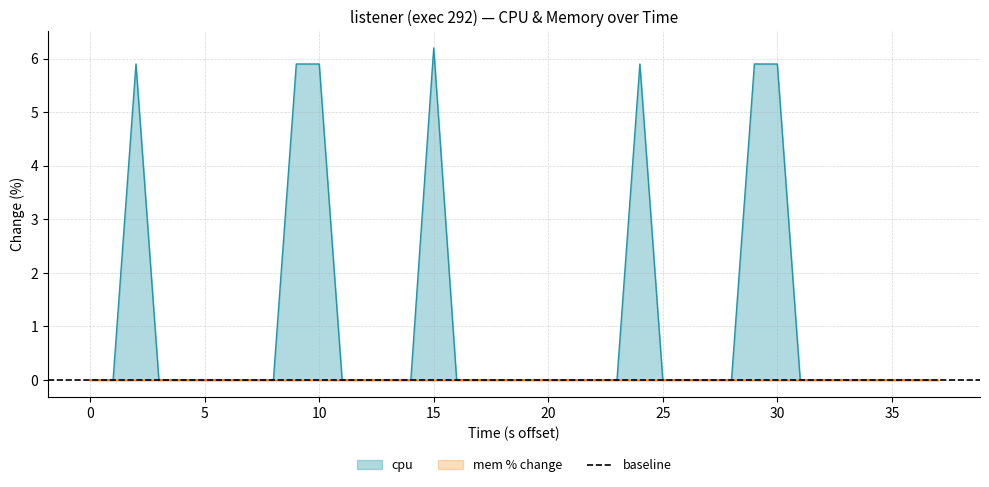

The chart shows a value of 2.7 at 30. True or false?

False